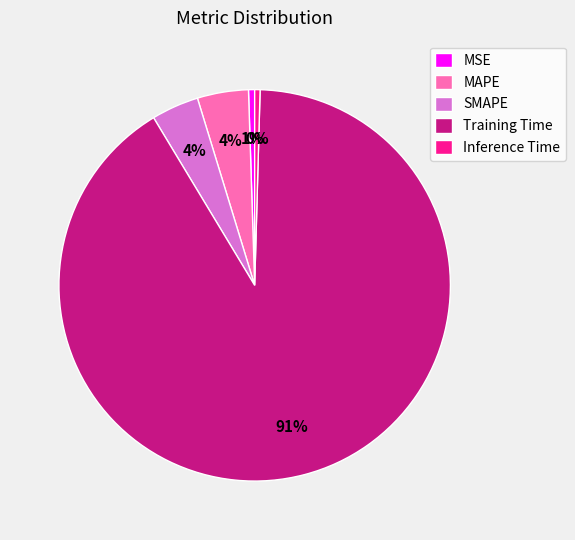

Do MSE and MAPE together represent more than half of the pie?

No